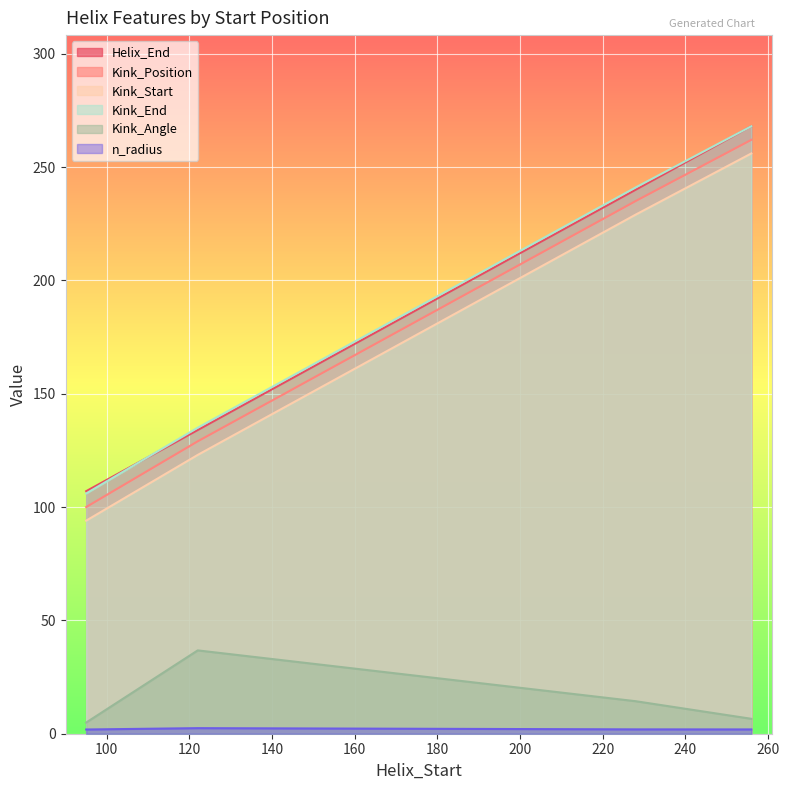

What is the value of the Helix_End point at the 4th from the left?

268.0